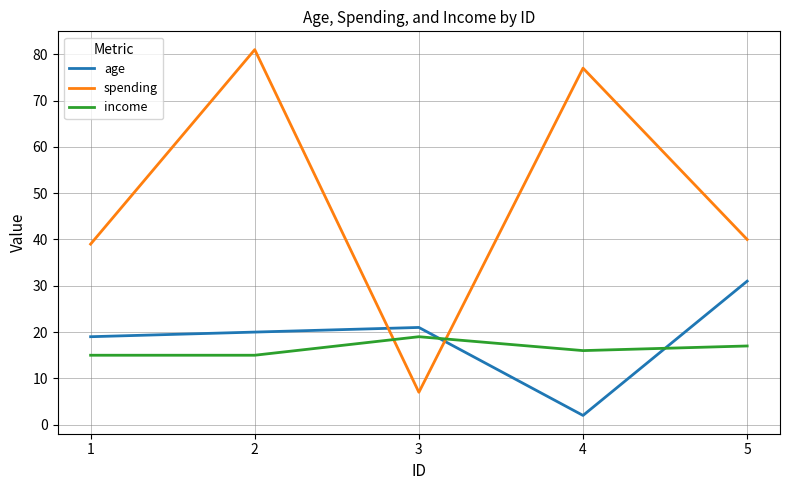

At which category does the chart reach its minimum across all series?

4